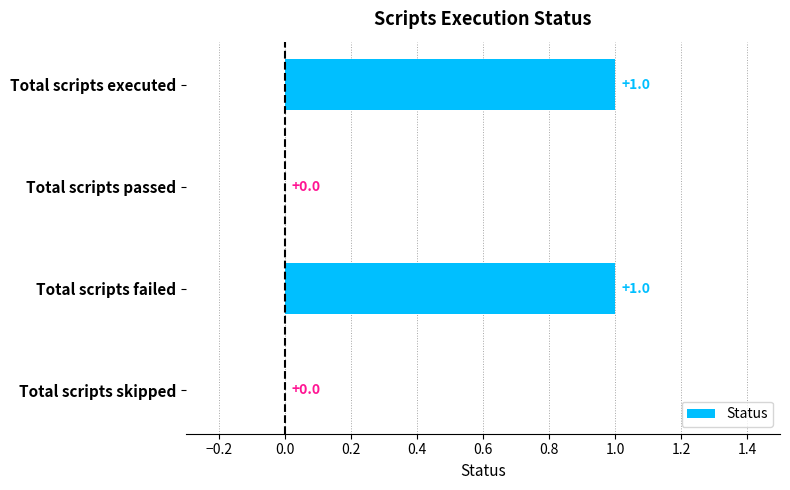

Between Total scripts executed and Total scripts skipped, which is larger?

Total scripts executed